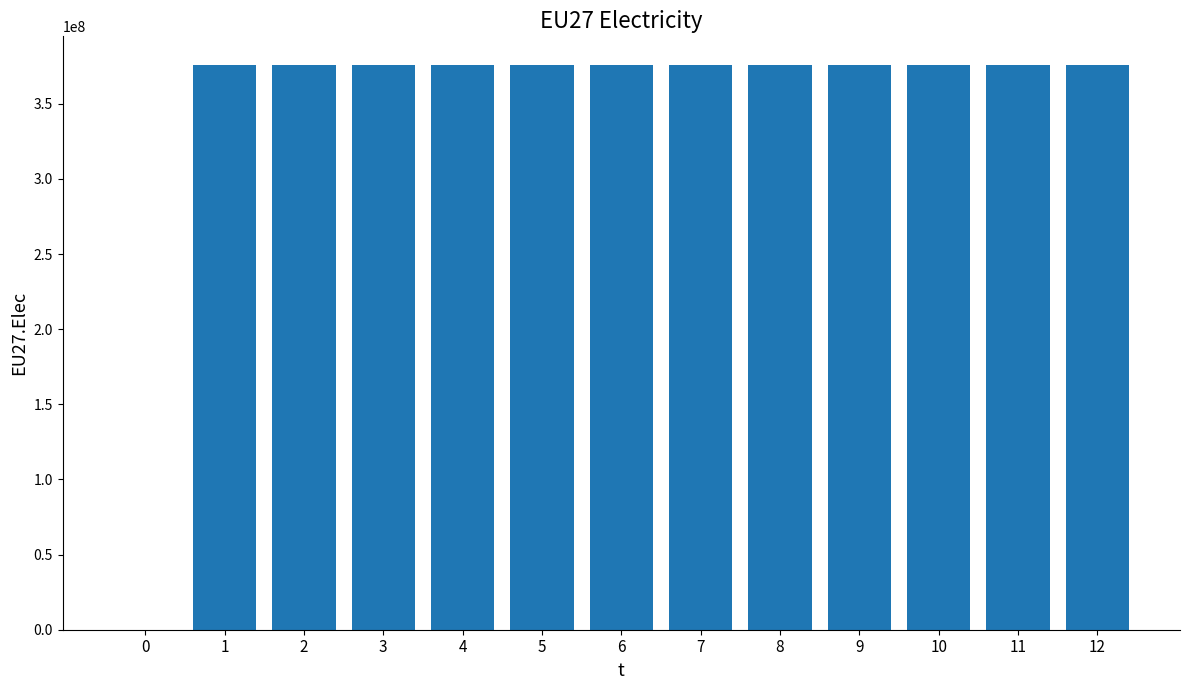

Approximately how many times larger is the value at 7 compared to 2?

1.0